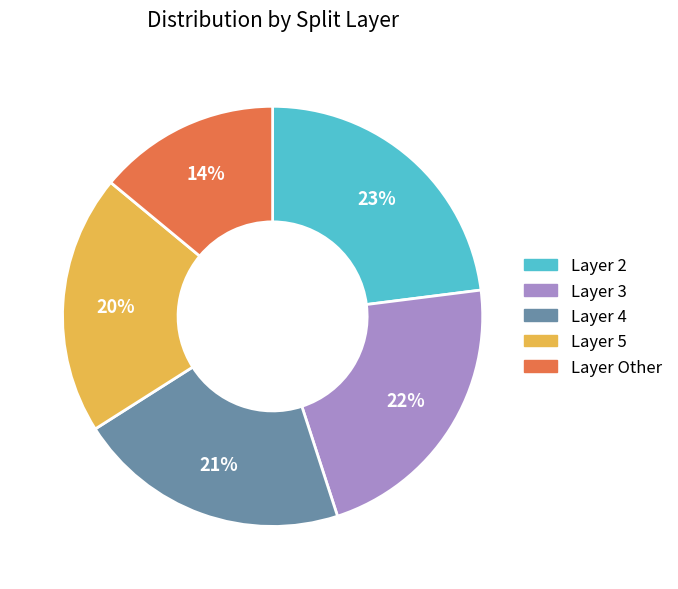

The Layer Other slice represents 25% of the pie. True or false?

False